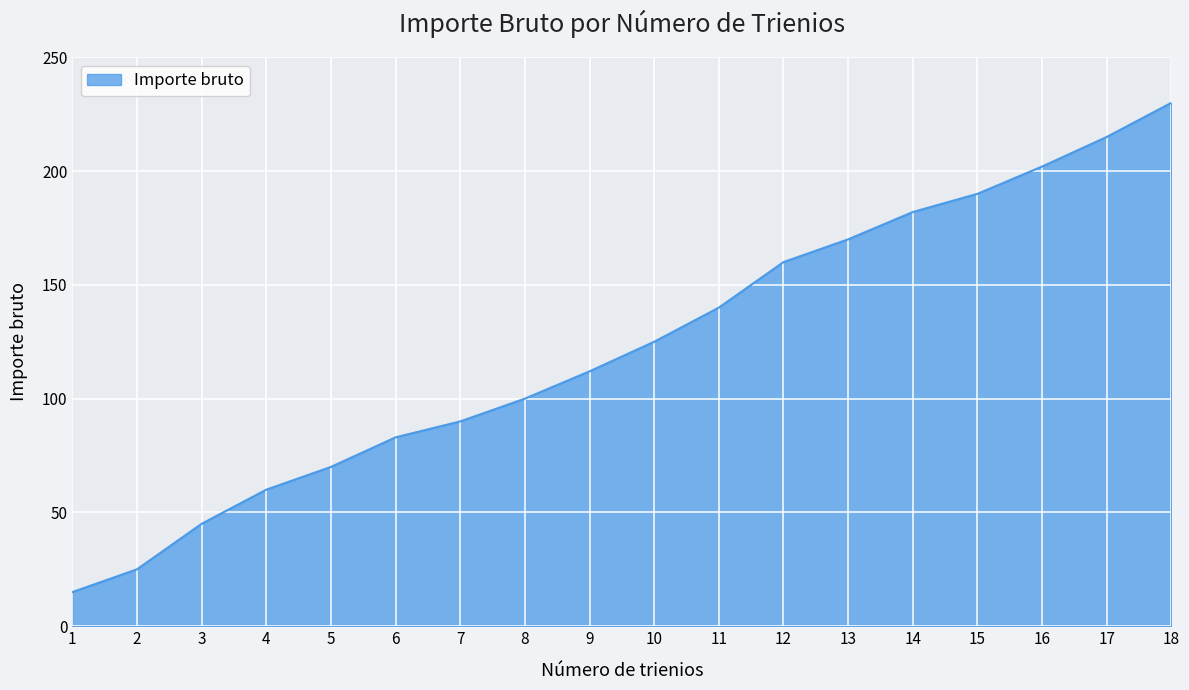

What is the sum of the values at 16 and 4?

262